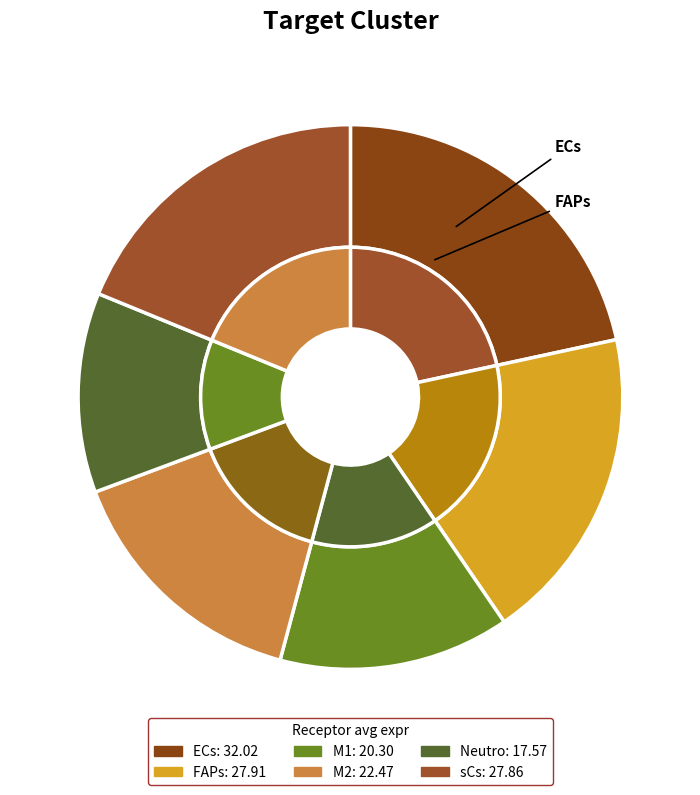

How many segments does this pie chart have?

6